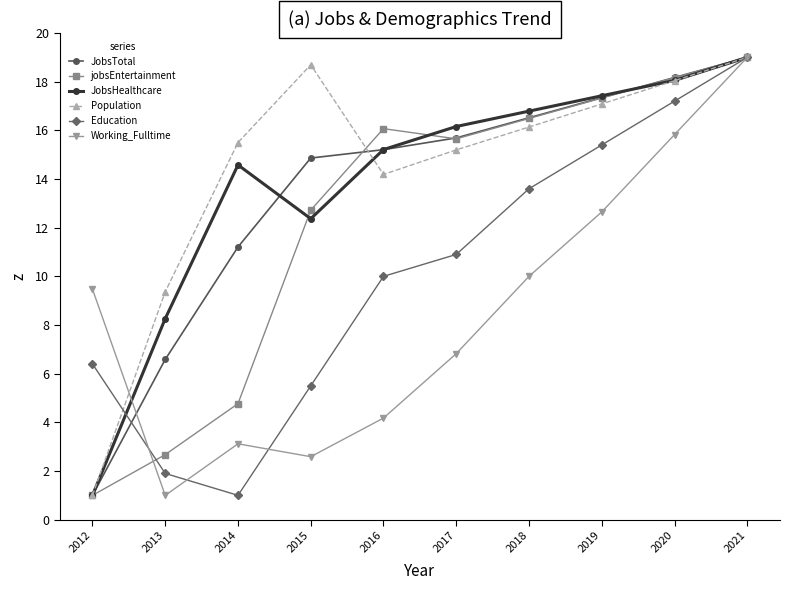

How many data points does each series have?

10